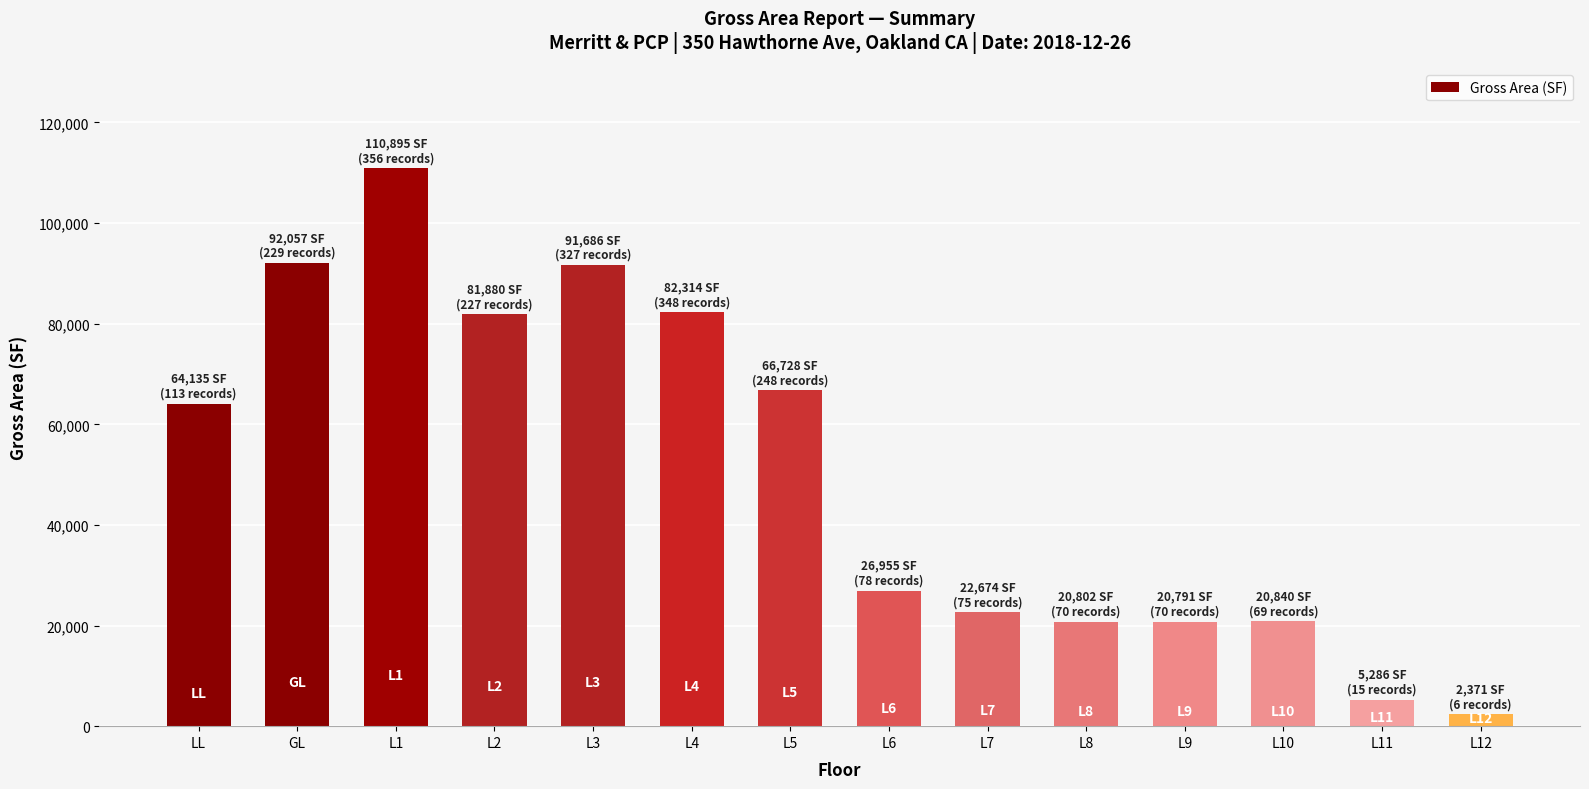

Are the bars horizontal?

No